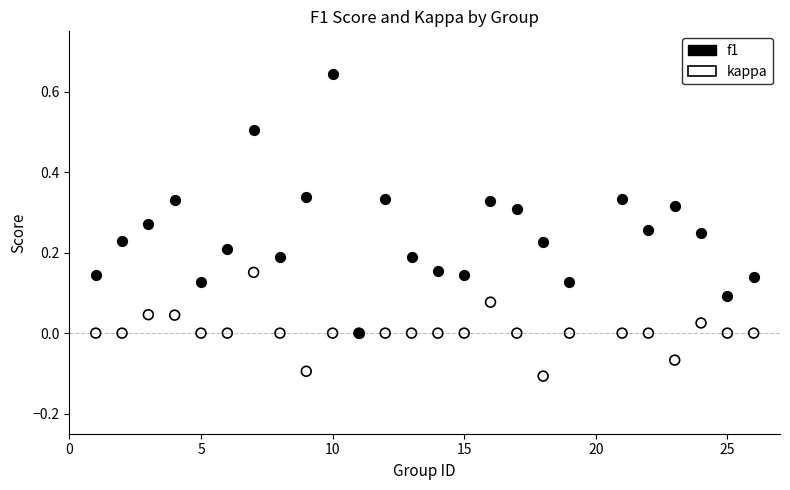

What are all the series names shown in the legend?

f1, kappa